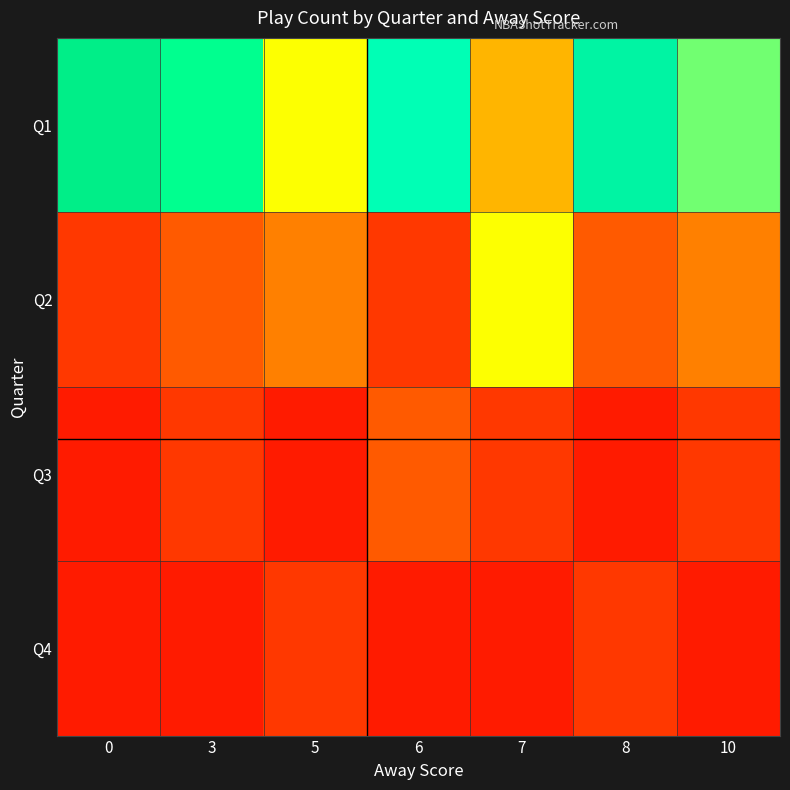

Reading right to left, what are all the values shown in this chart?

Q1: 10=7	8=11	7=5	6=9	5=6	3=8	0=12
Q2: 10=4	8=3	7=6	6=2	5=4	3=3	0=2
Q3: 10=2	8=1	7=2	6=3	5=1	3=2	0=1
Q4: 10=1	8=2	7=1	6=1	5=2	3=1	0=1